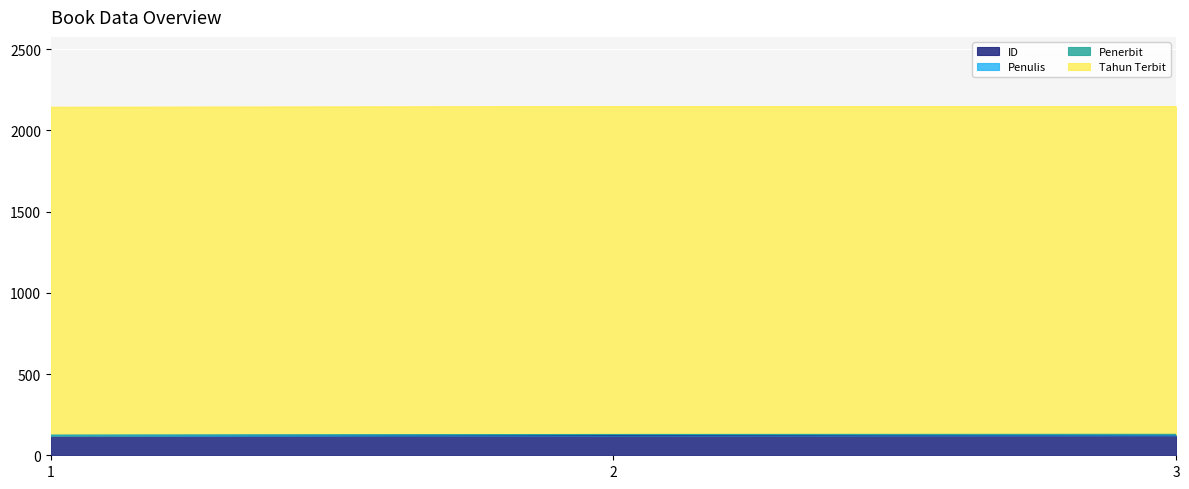

Reading left to right, transcribe all the data shown in this chart.

ID: 121	122	123
Penulis: 1	5	2
Penerbit: 2	1	4
Tahun Terbit: 2018	2018	2017